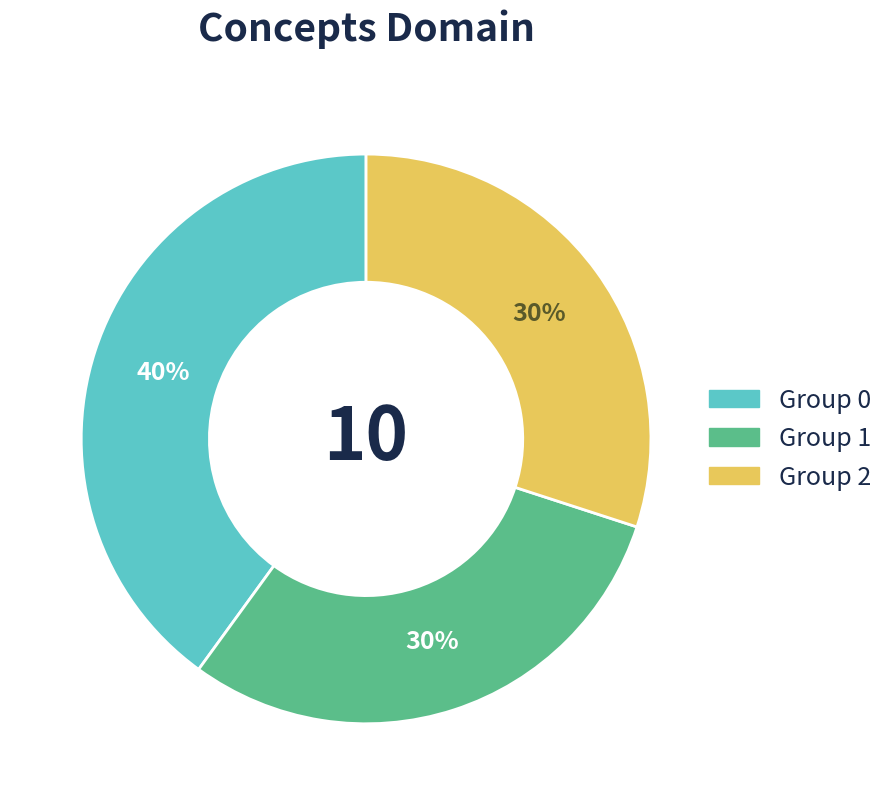

Count the number of slices in the pie.

3